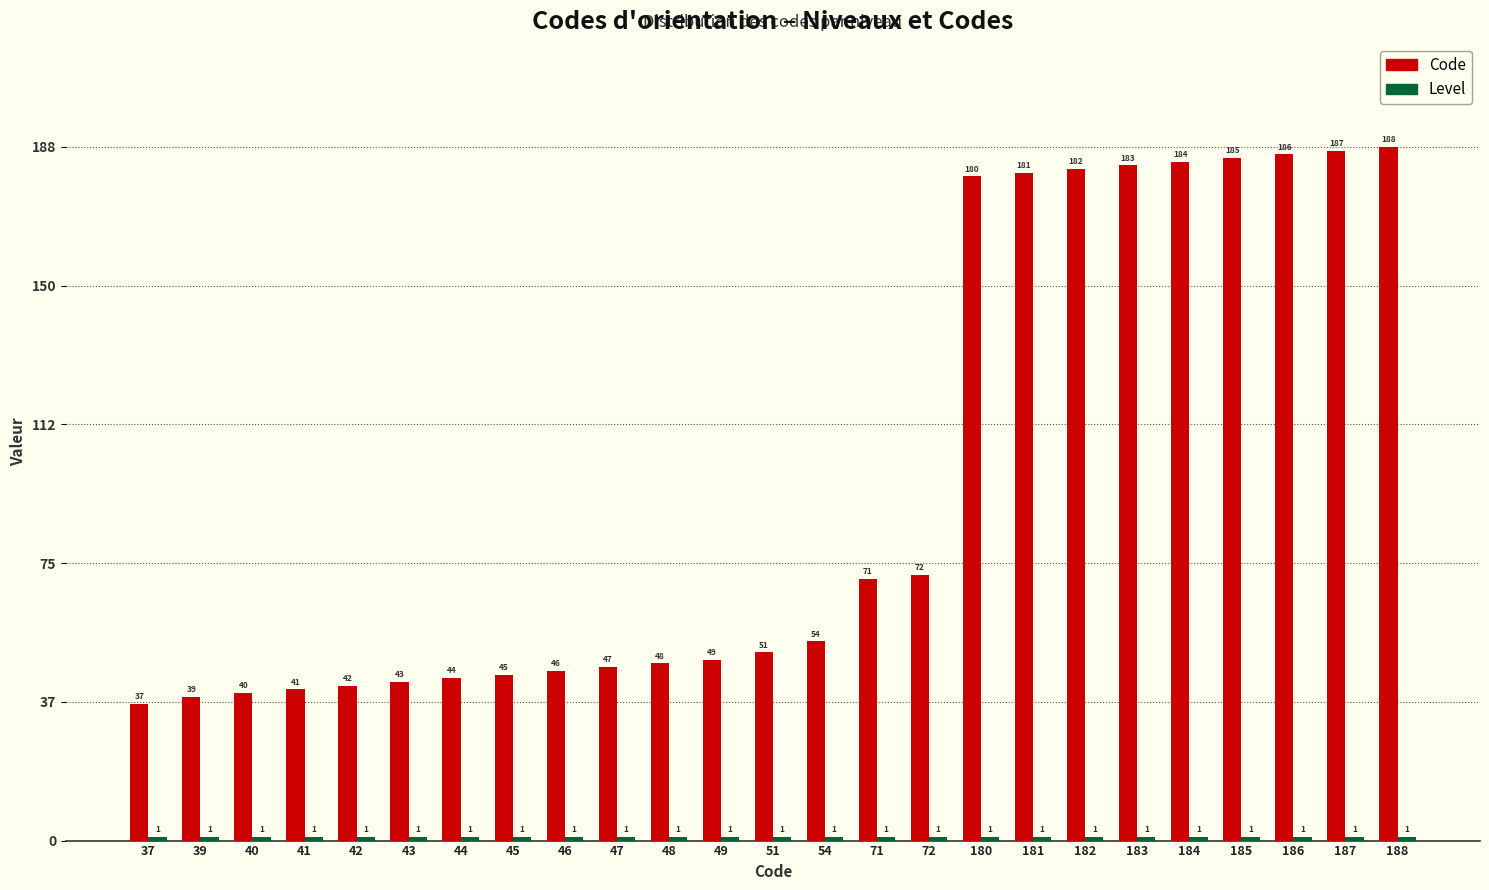

List the labels in order of Code value, smallest first.

37, 39, 40, 41, 42, 43, 44, 45, 46, 47, 48, 49, 51, 54, 71, 72, 180, 181, 182, 183, 184, 185, 186, 187, 188